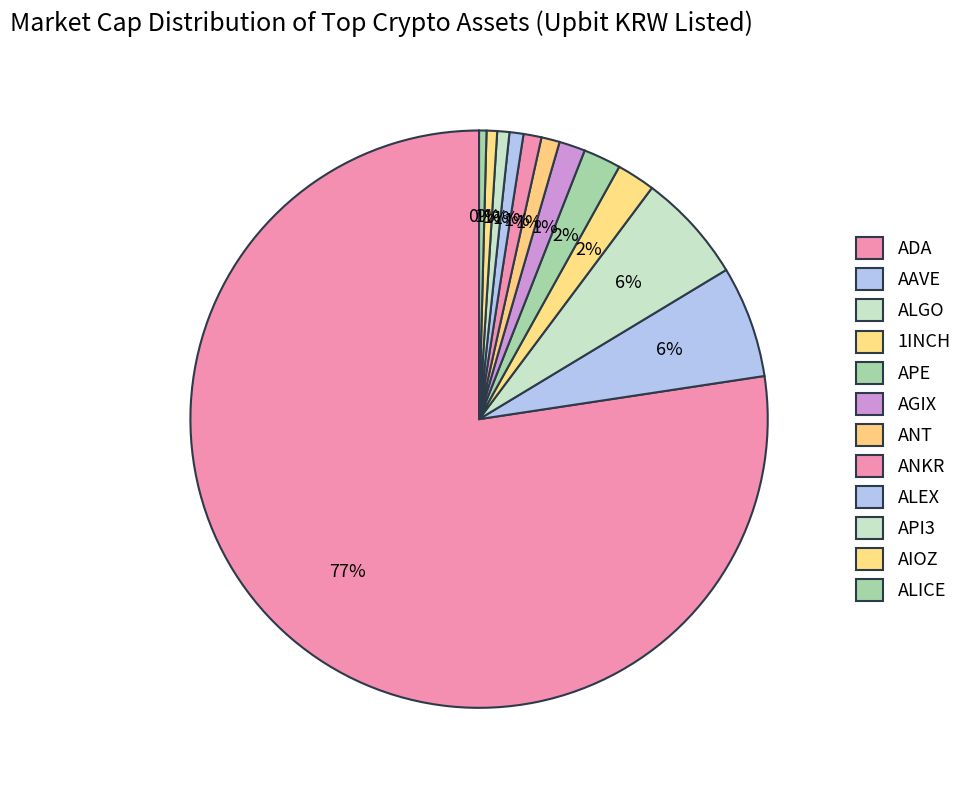

To the nearest percent, what percentage of the pie is 1INCH?

2%